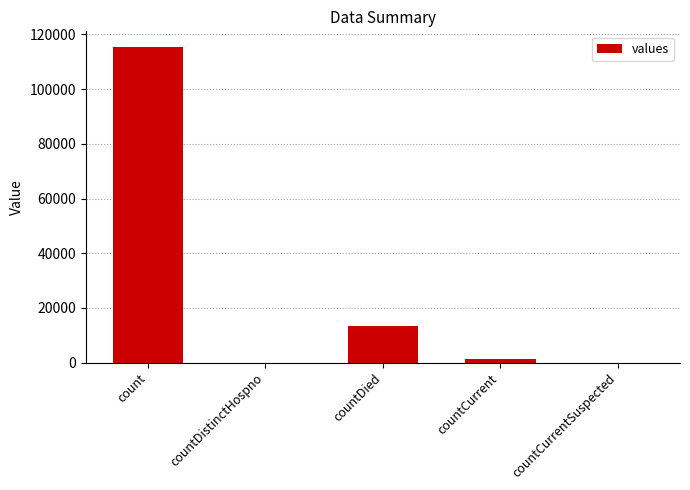

What is the sum of all values?

130105